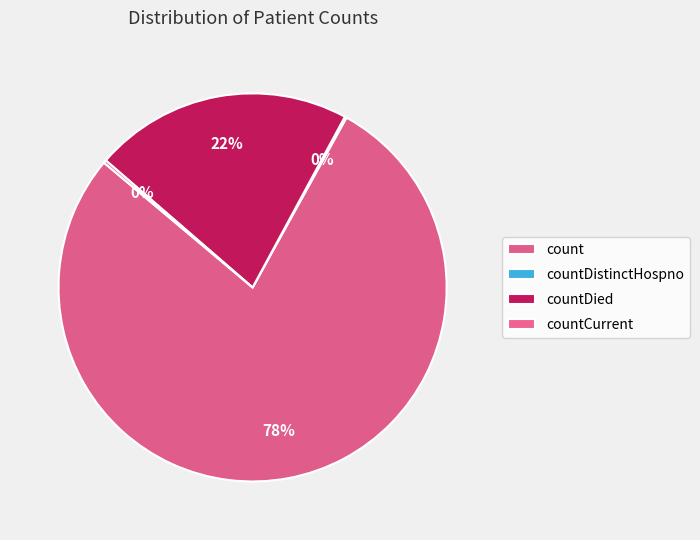

How many segments does this pie chart have?

4